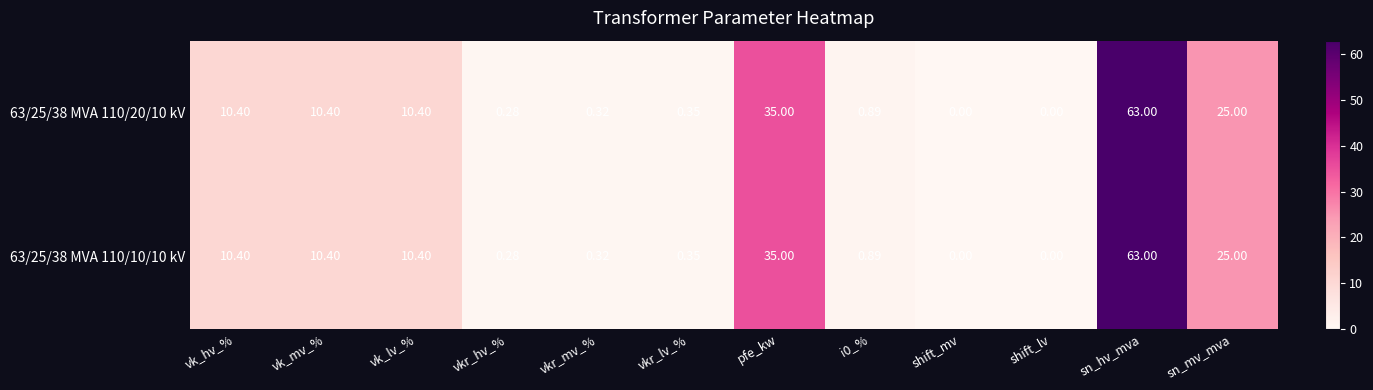

Where is 63/25/38 MVA 110/20/10 kV nearest to the value 31?

pfe_kw